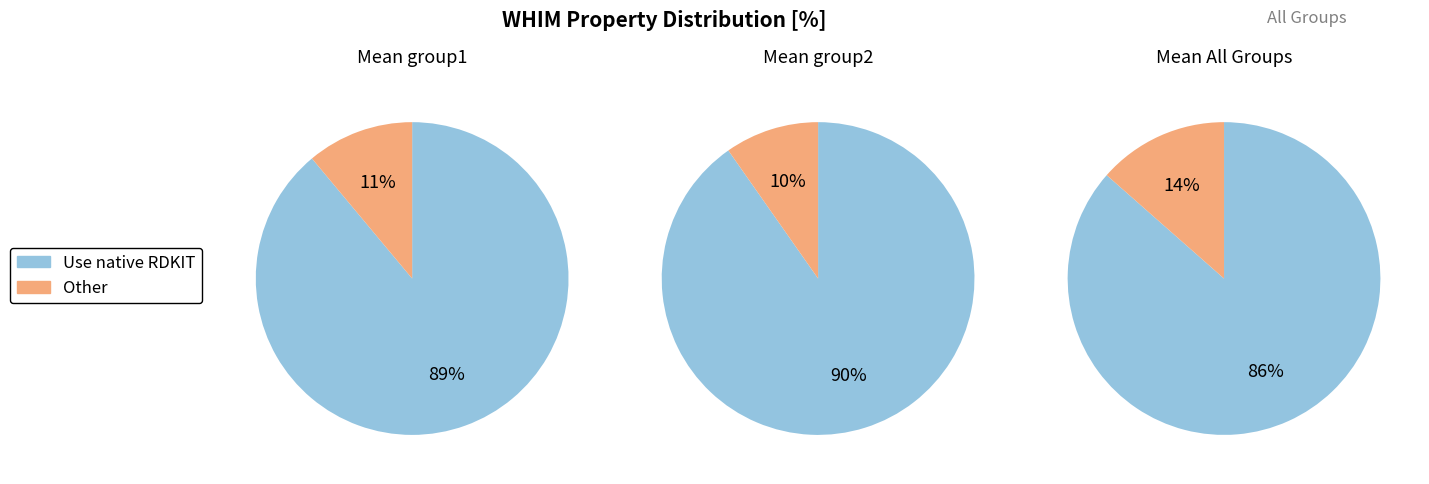

The L2u slice represents 11% of the pie. True or false?

False